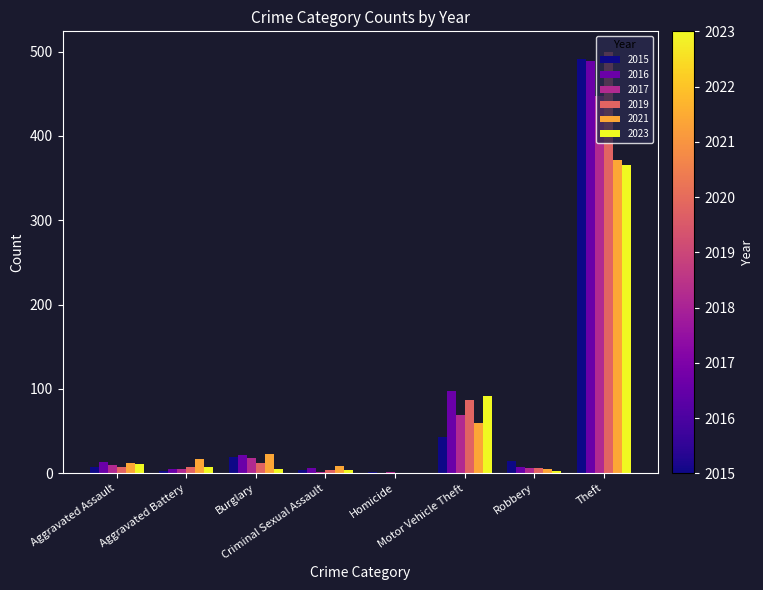

What is the sum of the 2023 values at Aggravated Battery and Theft?

373